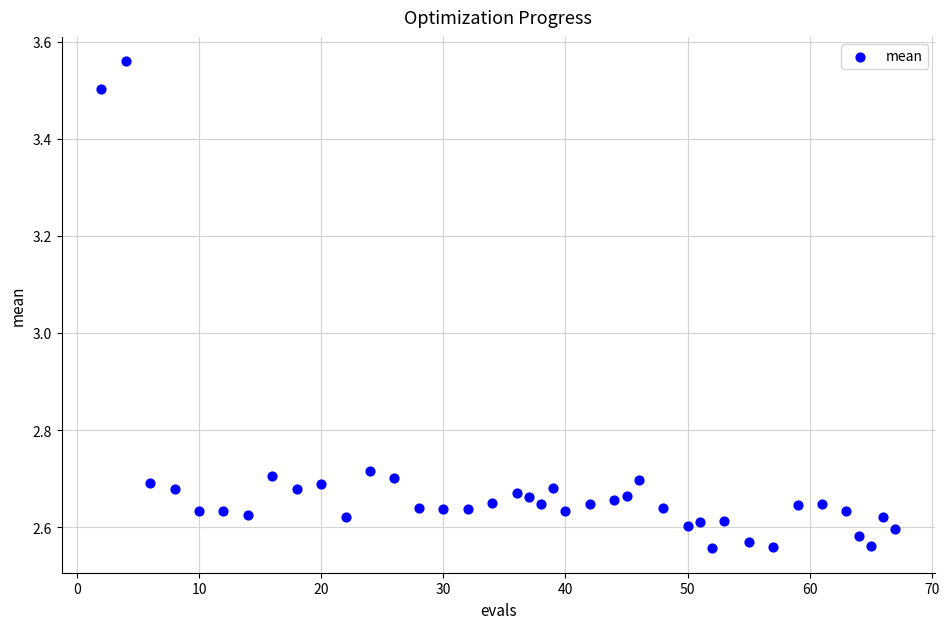

What is the range of Y values (max minus min)?

1.0